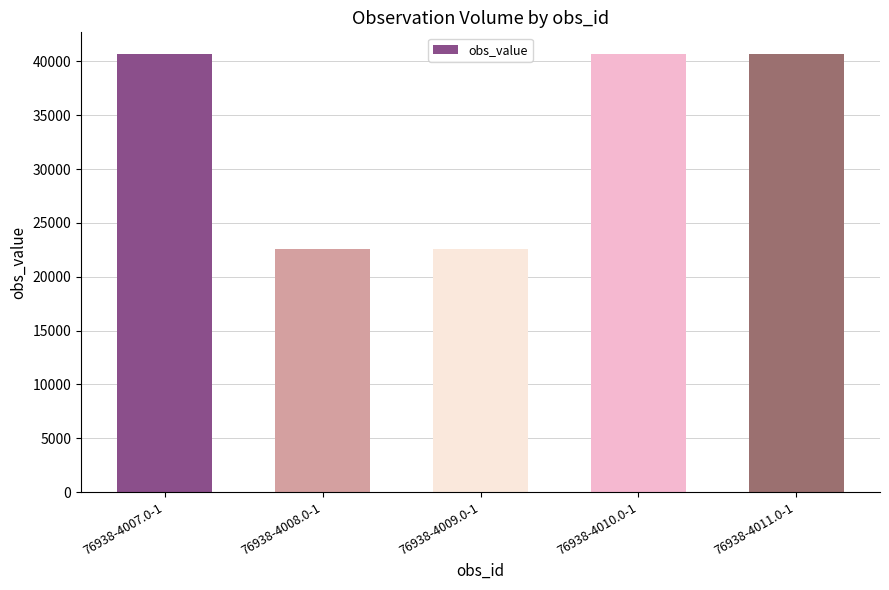

True or false: the data shows 37163 at 76938-4008.0-1.

False